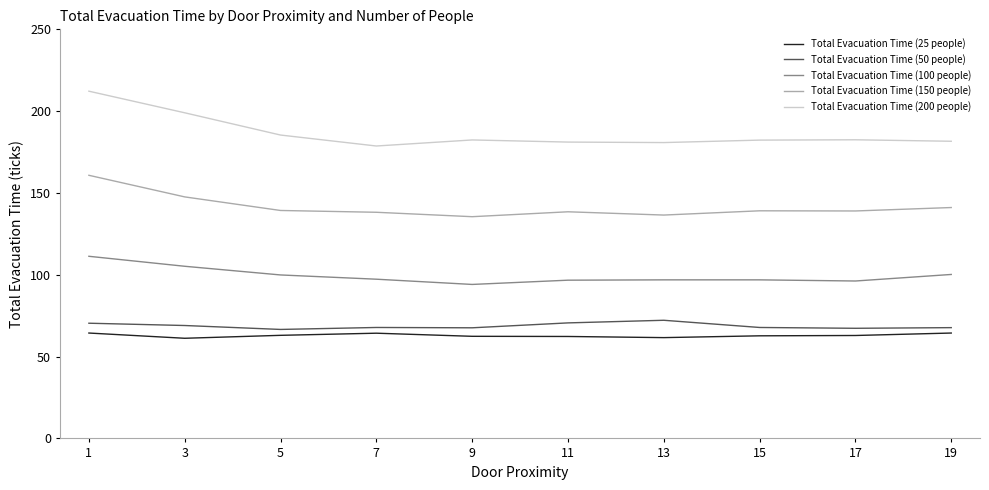

What is the maximum value shown in the chart?

212.2